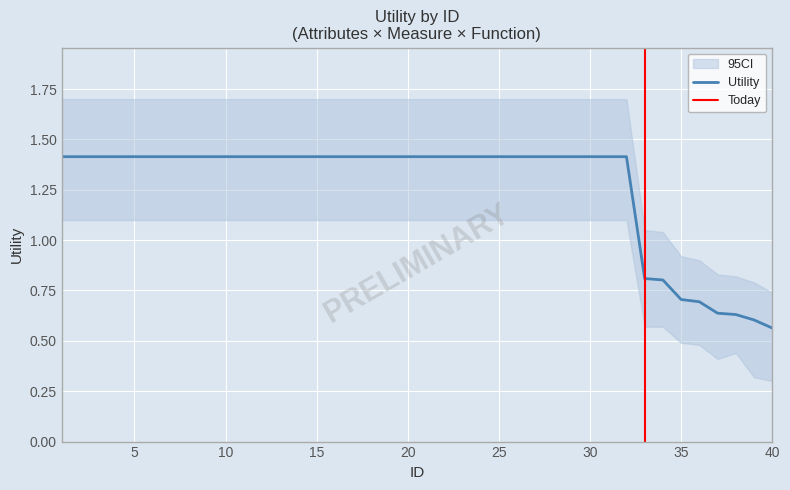

True or false: Utility and CI_lower intersect in this chart.

False